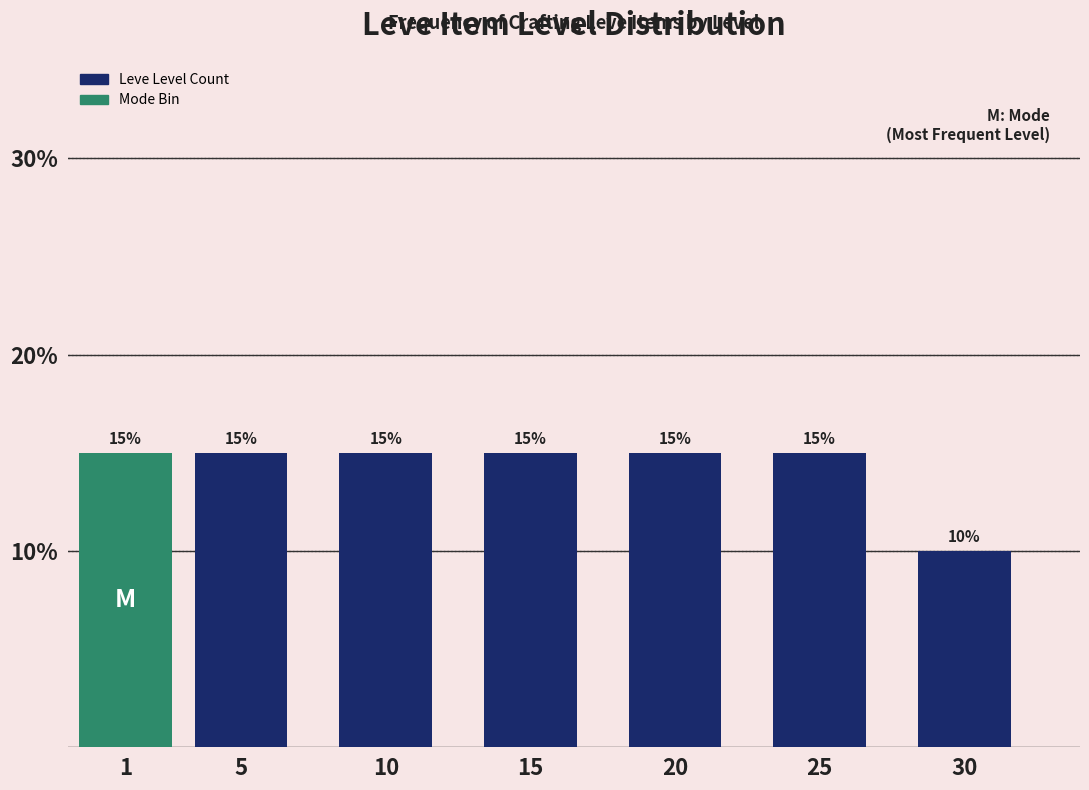

Reading right to left, transcribe all the data shown in this chart.

30=10	25=15	20=15	15=15	10=15	5=15	1=15